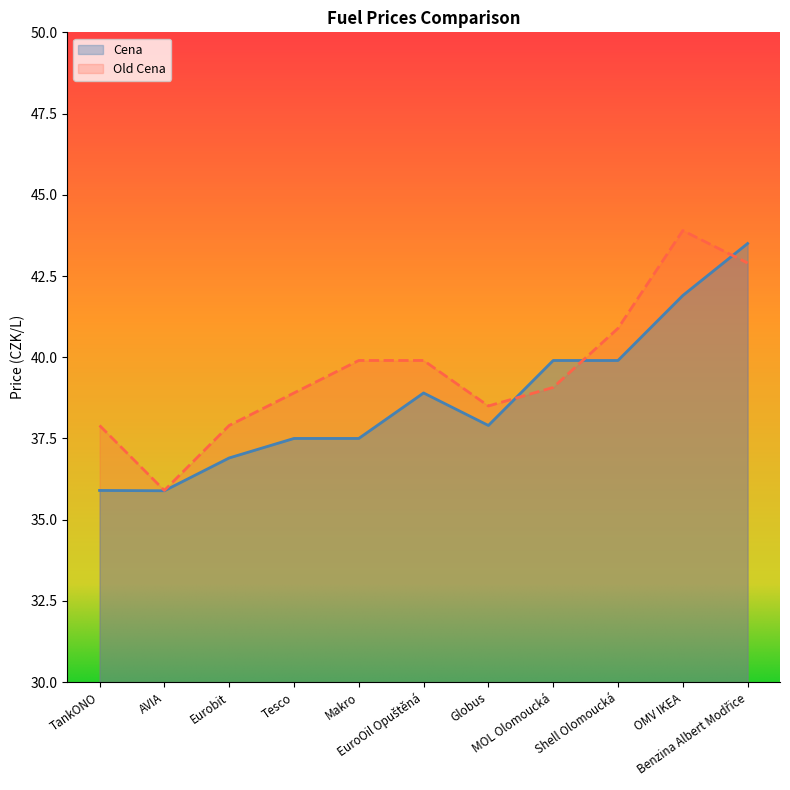

List the labels in order of Old Cena value, smallest first.

AVIA, TankONO, Eurobit, Globus, Tesco, MOL Olomoucká, Makro, EuroOil Opuštěná, Shell Olomoucká, Benzina Albert Modřice, OMV IKEA